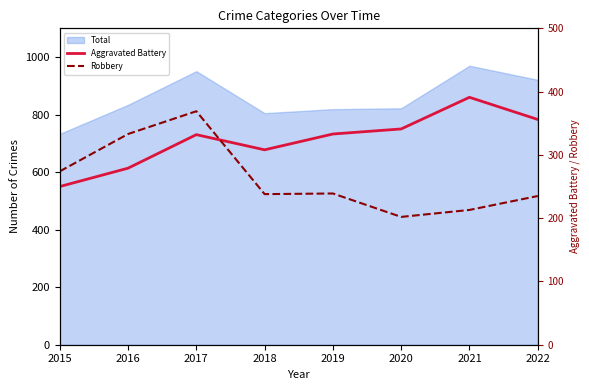

What is the difference between the second highest and minimum values in the Robbery series?

131